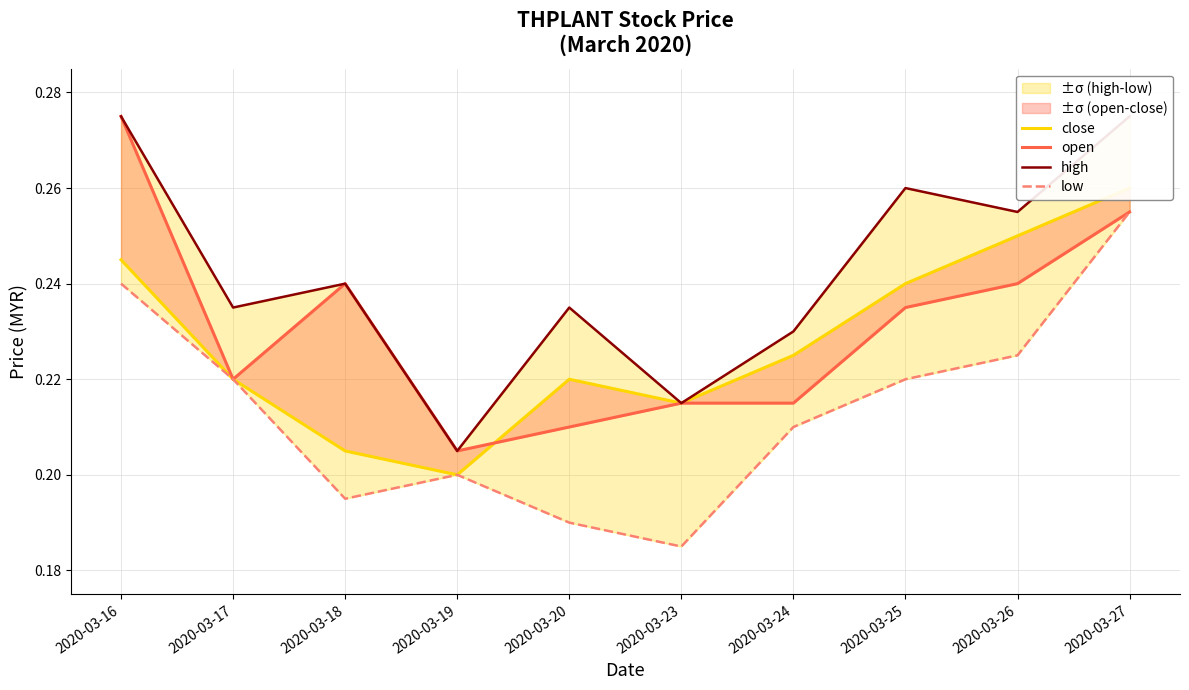

True or false: high and close intersect in this chart.

False